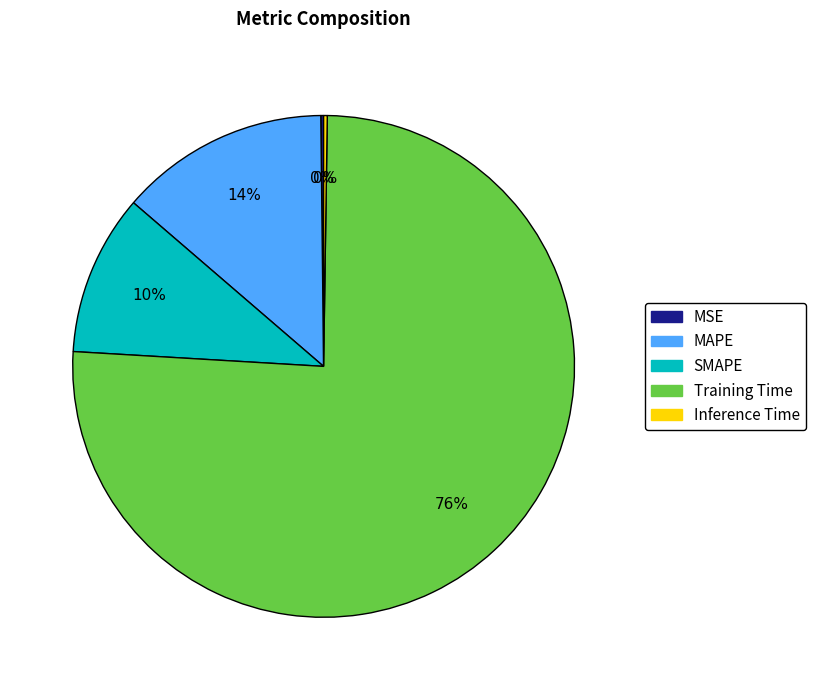

Is it true that Training Time is 66% of the pie?

False